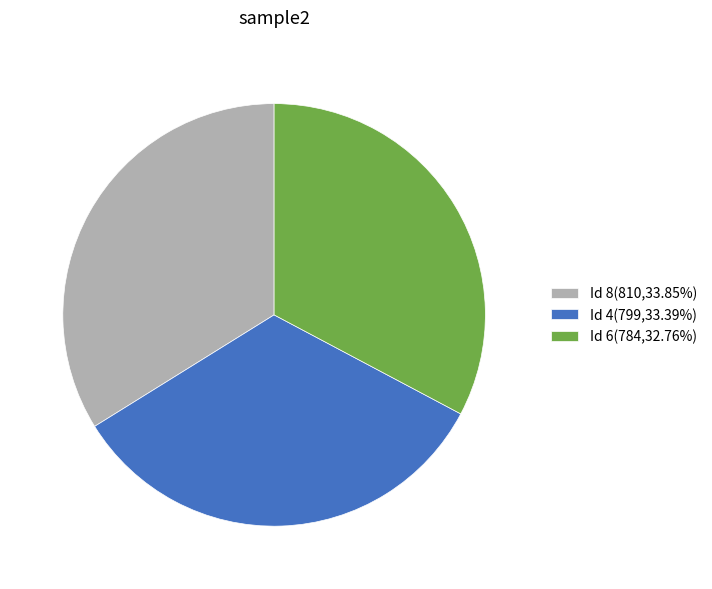

What is the ratio of the value at Id 6(784,32.76%) to the value at Id 4(799,33.39%)?

1.0